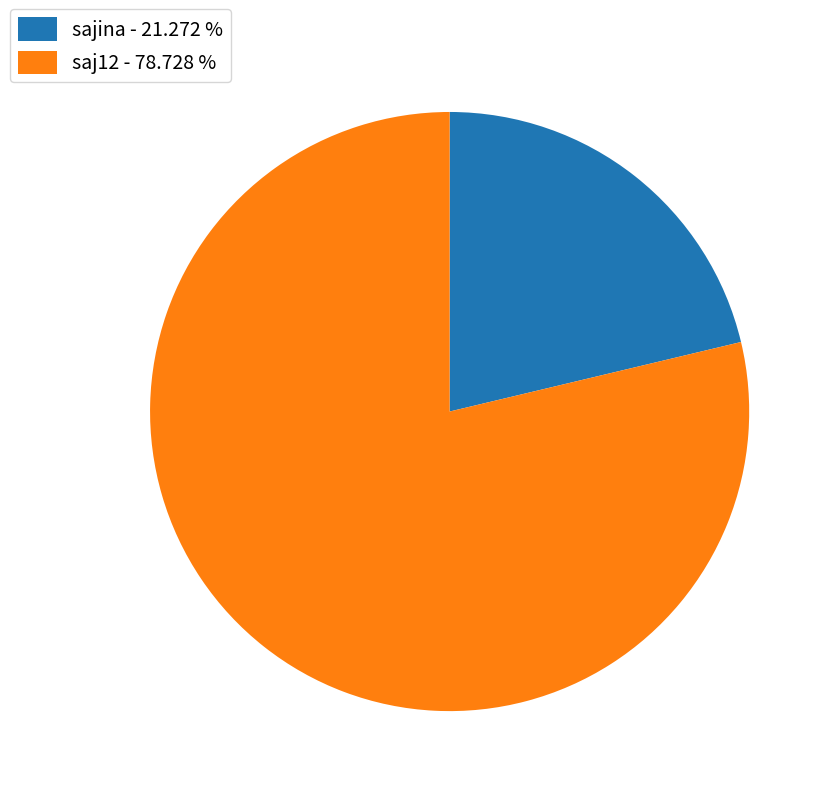

Is there a majority slice in this chart?

Yes